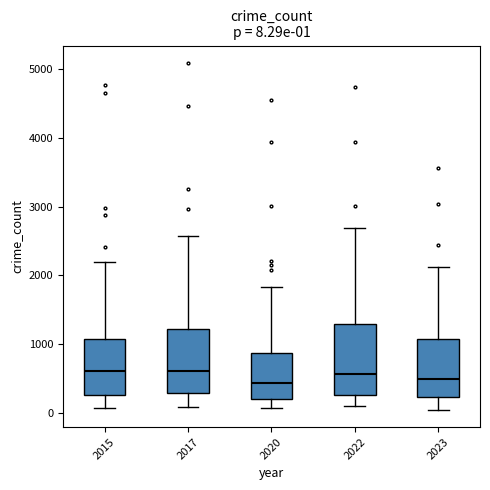

Which box is the tallest, from its lower edge to its upper edge?

2022